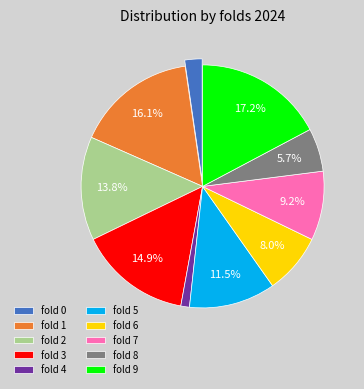

How much of the chart is everything except fold 3?

85.1%